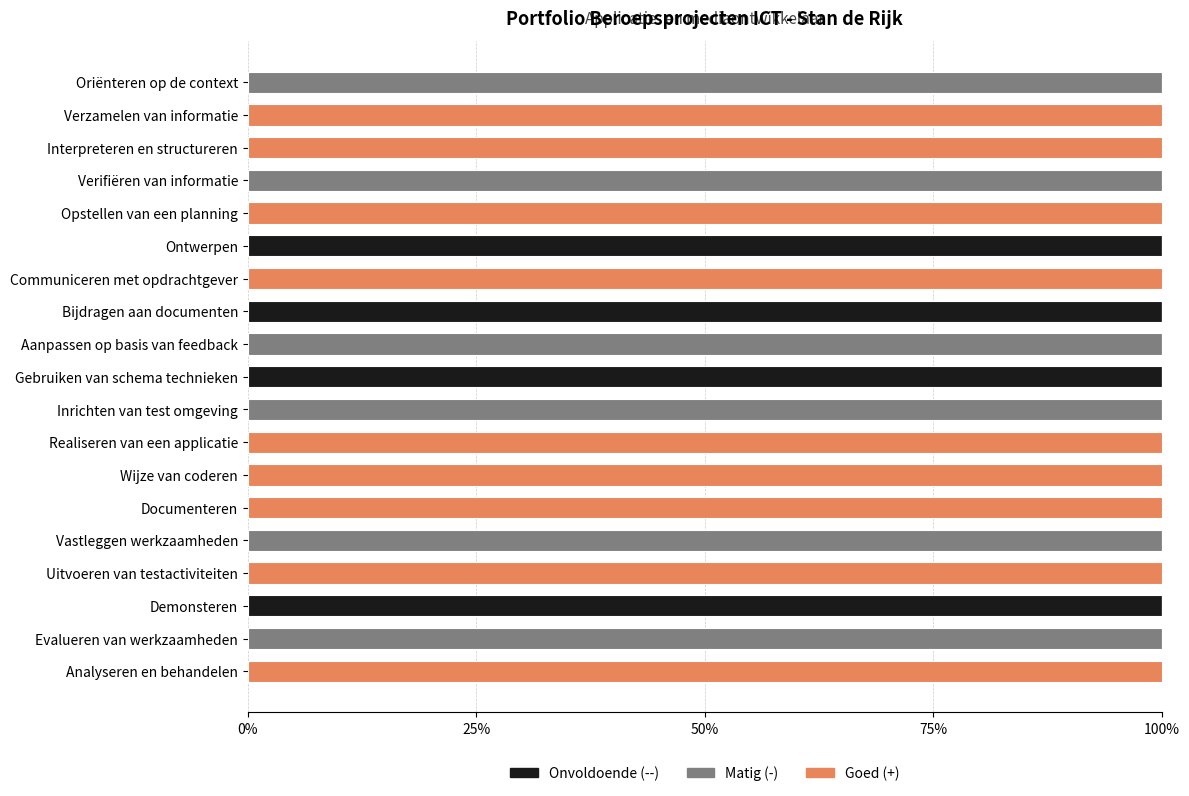

What is the total value across all series at Uitvoeren van testactiviteiten?

100